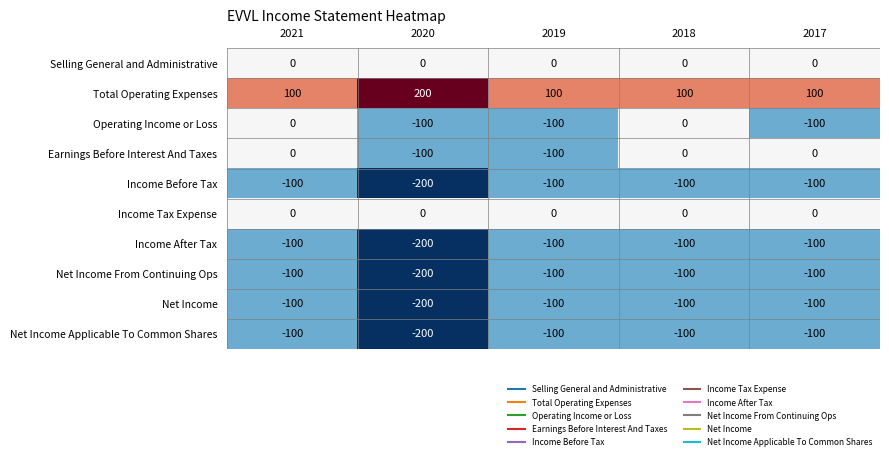

What is the sum of all Income After Tax values?

-600